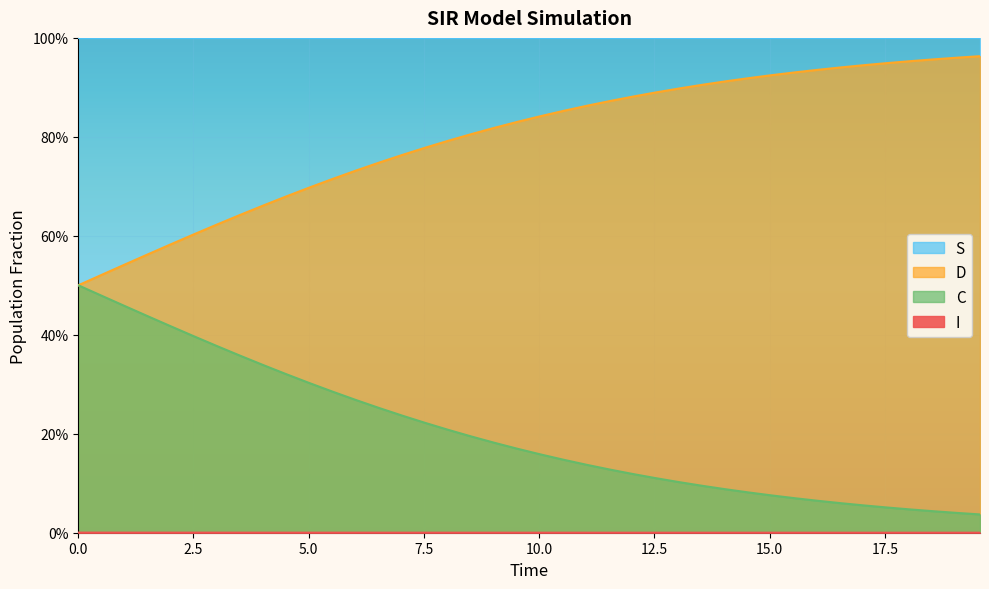

True or false: C has a value of 1.3 at 26.

False